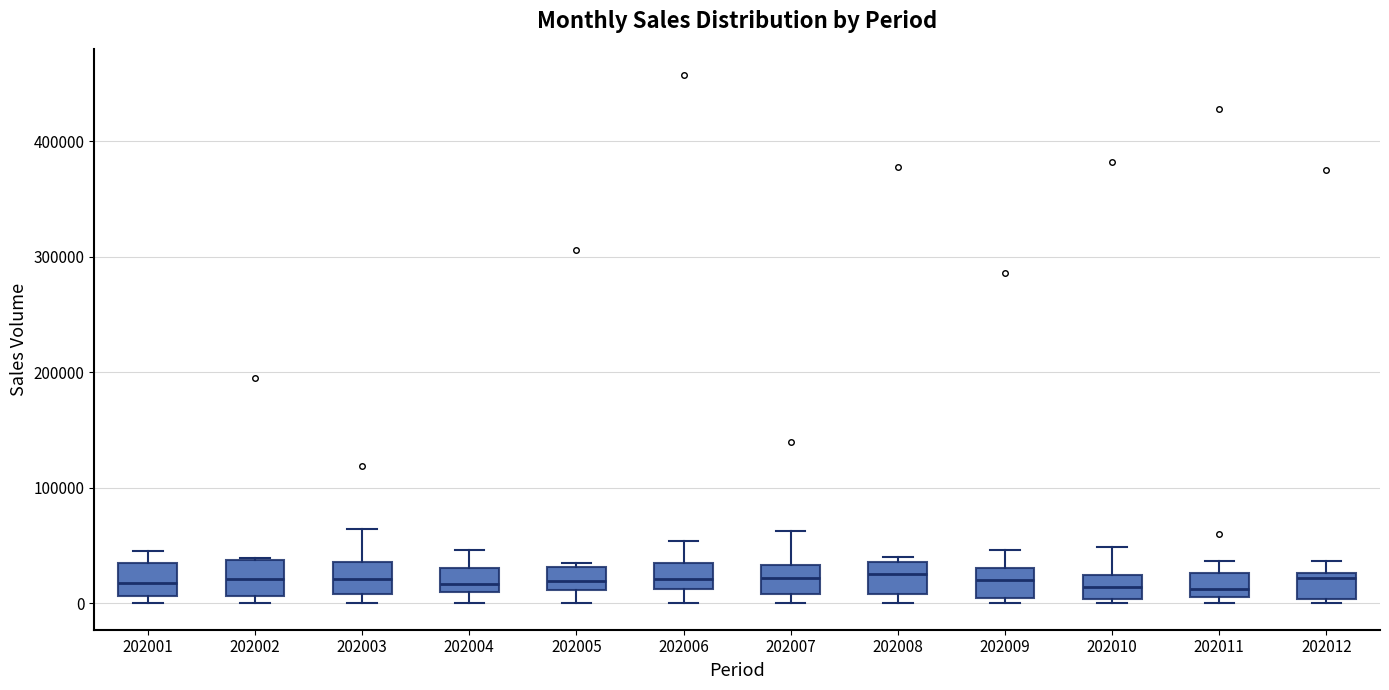

Reading left to right, read every box against the y-axis: the position of its median line, the range the box covers, and the ends of its whiskers. The values are not printed on the chart, so give them approximately, as read against the axis.

202001: median 20000, box 10000 to 40000, whiskers 0 to 50000
202002: median 20000, box 10000 to 40000, whiskers 0 to 40000
202003: median 20000, box 10000 to 40000, whiskers 0 to 60000
202004: median 20000, box 10000 to 30000, whiskers 0 to 50000
202005: median 20000, box 10000 to 30000, whiskers 0 to 30000 (just above the box's upper edge)
202006: median 20000, box 10000 to 30000, whiskers 0 to 50000
202007: median 20000, box 10000 to 30000, whiskers 0 to 60000
202008: median 30000, box 10000 to 40000, whiskers 0 to 40000 (just above the box's upper edge)
202009: median 20000, box 0 to 30000, whiskers 0 (just below the box's lower edge) to 50000
202010: median 10000, box 0 to 20000, whiskers 0 (just below the box's lower edge) to 50000
202011: median 10000 (just above the box's lower edge), box 10000 to 30000, whiskers 0 to 40000
202012: median 20000, box 0 to 30000, whiskers 0 (just below the box's lower edge) to 40000